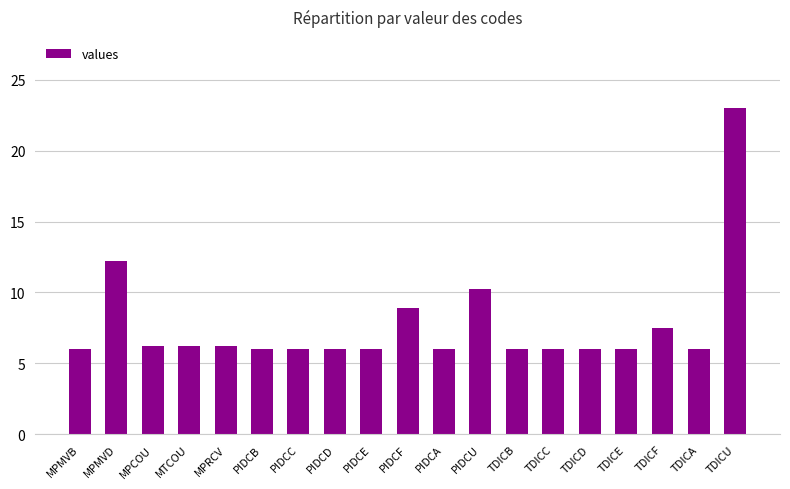

At which label is the value closest to 14?

MPMVD